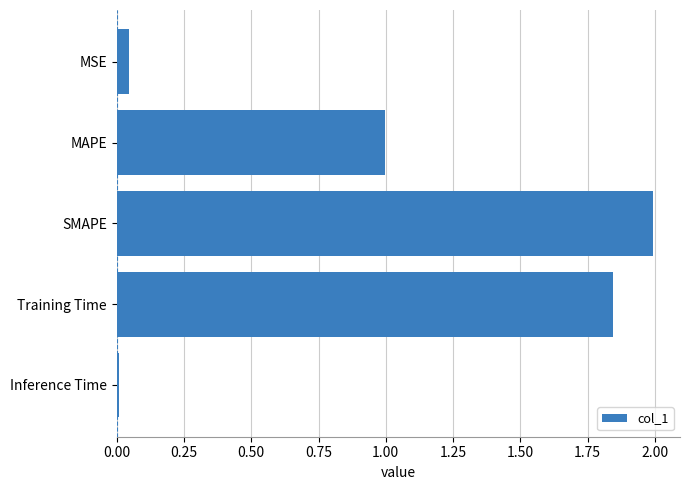

What is the label of the 3rd bar from the top?

SMAPE